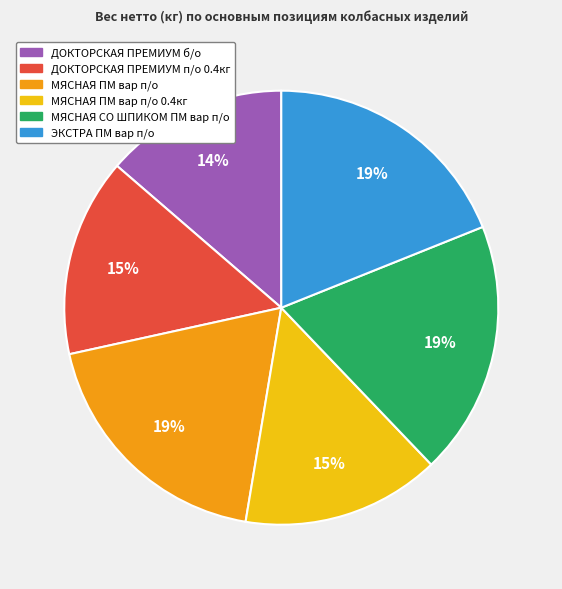

To the nearest percent, what is the average slice percentage?

17%